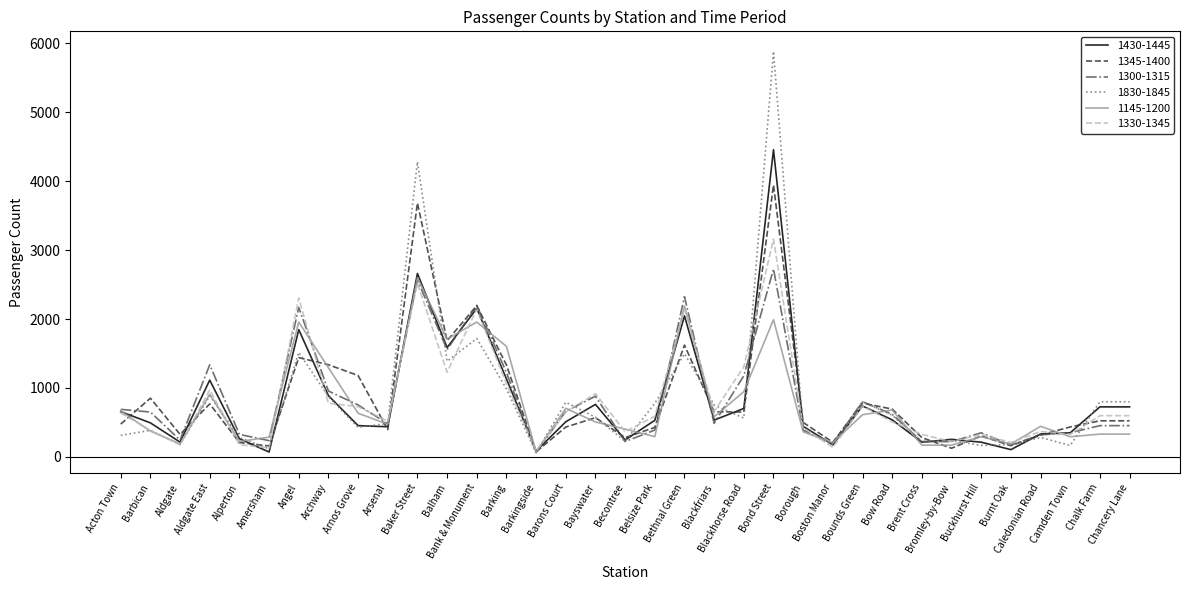

True or false: 1345-1400 and 1830-1845 cross at least once.

True